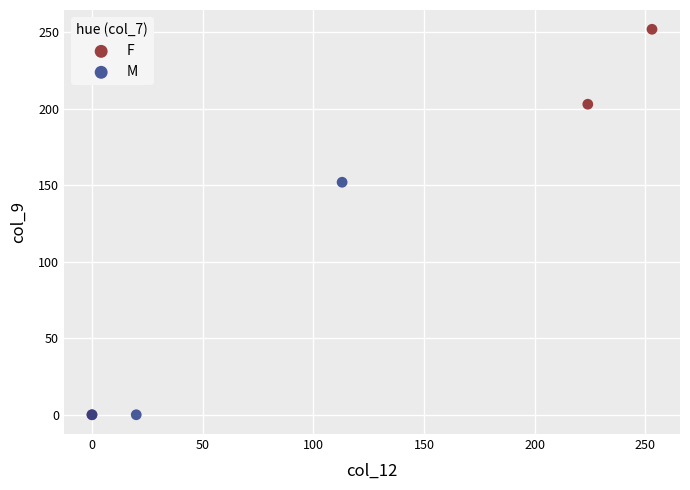

Which series reaches the maximum Y coordinate?

F